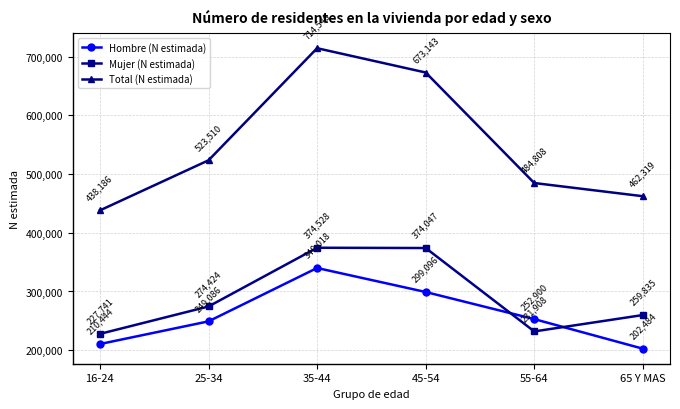

Which series has the widest spread of values?

Total (N estimada)